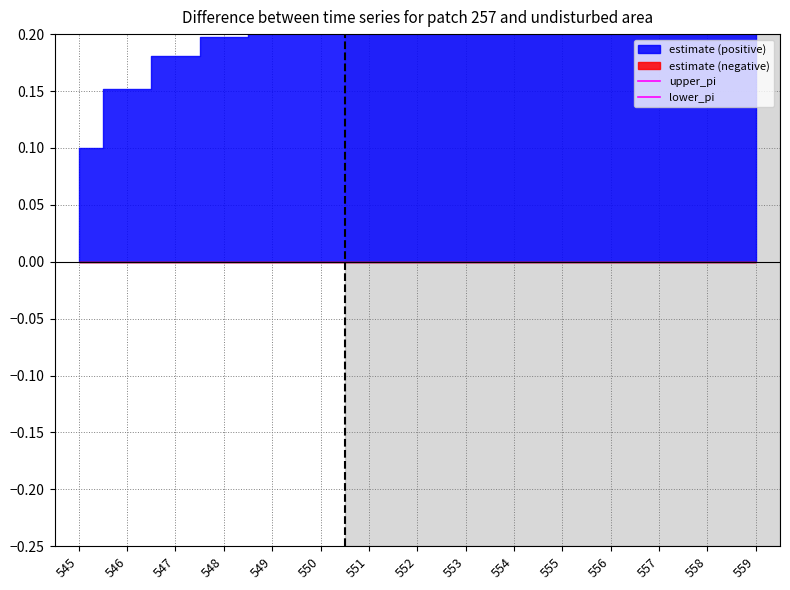

Rank the series by their average value, from highest to lowest.

upper_pi, lower_pi